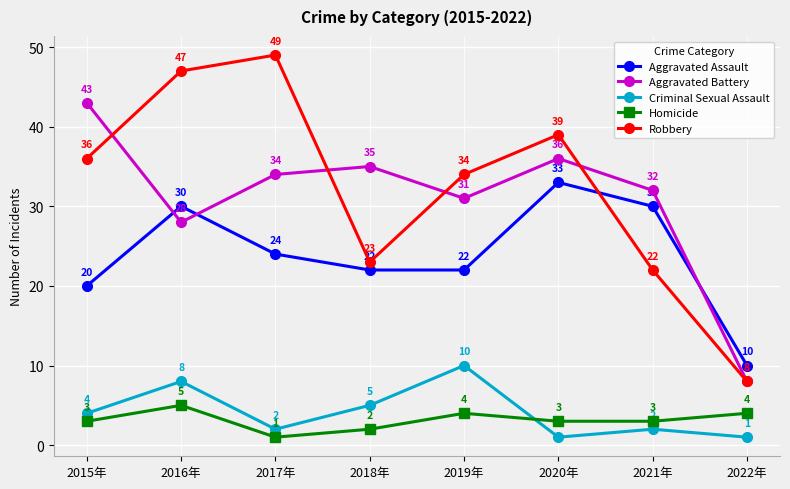

At which category is the sum across all series the highest?

2016年